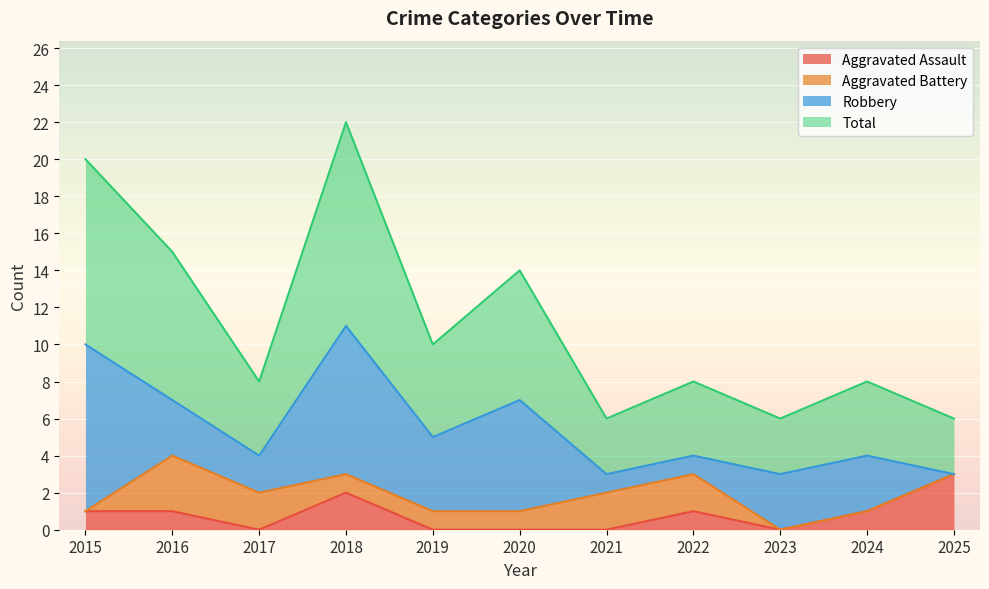

True or false: Total and Aggravated Assault intersect in this chart.

False